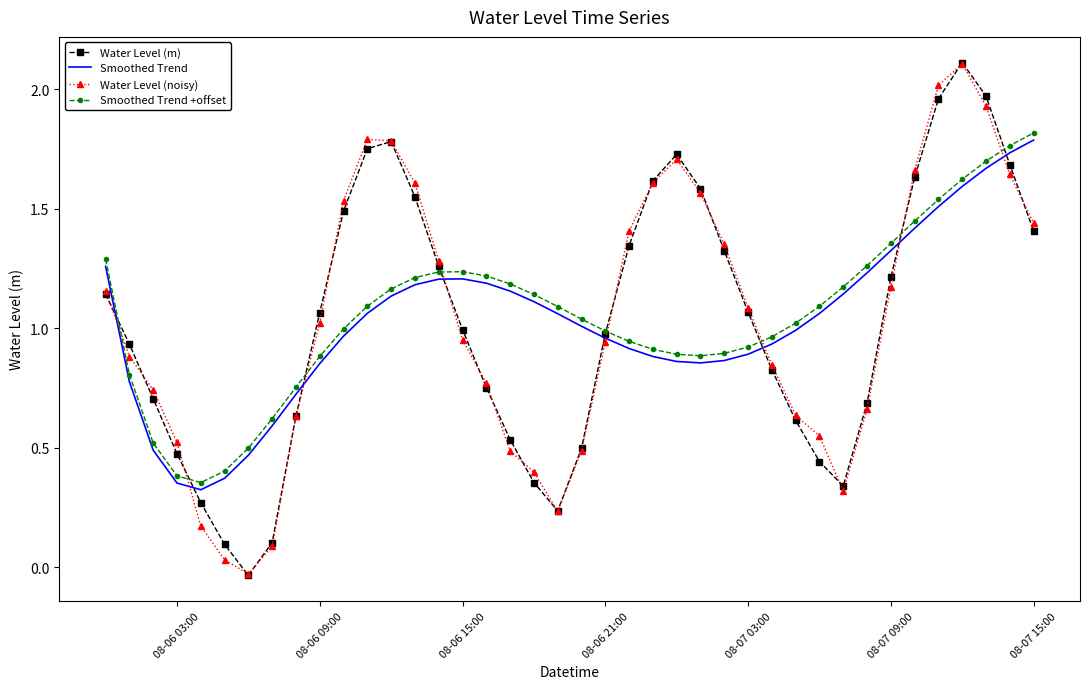

What is the maximum value shown in the chart?

2.1